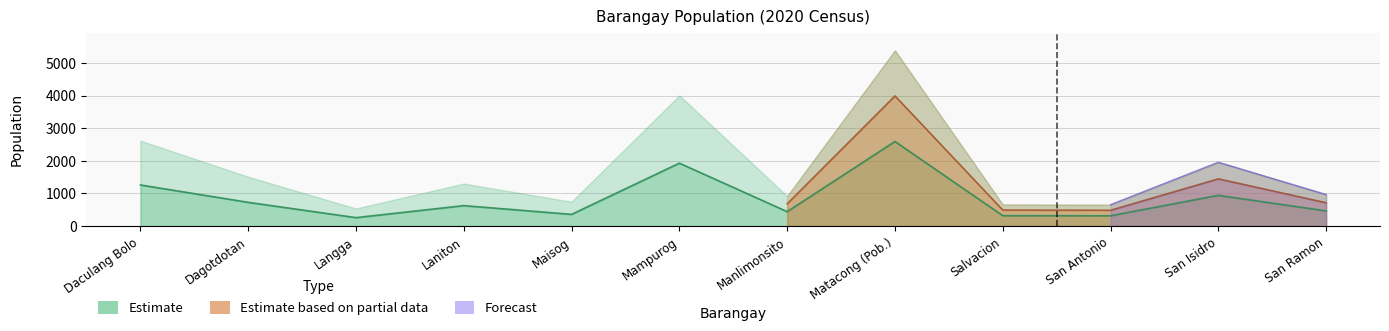

How many values are below 627?

6